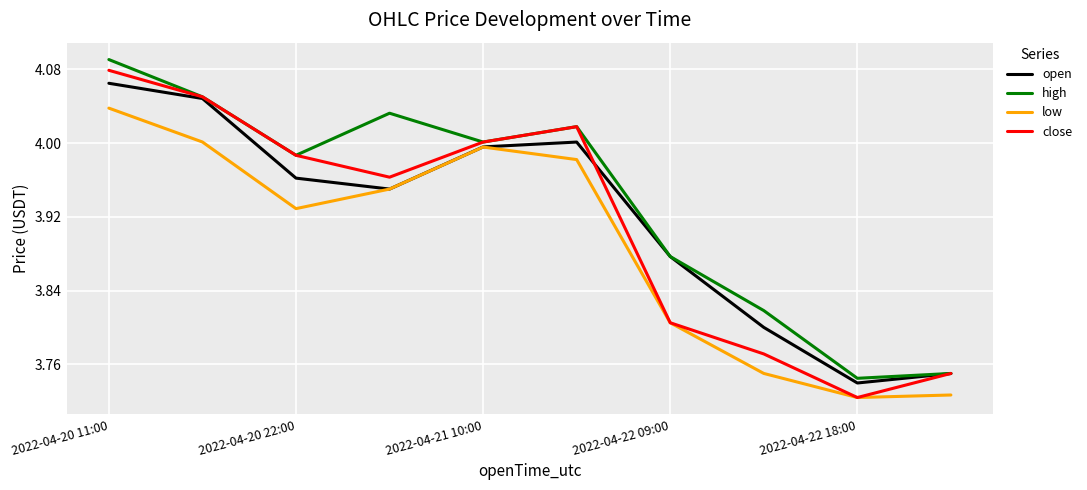

Which series has the largest total across all categories?

high